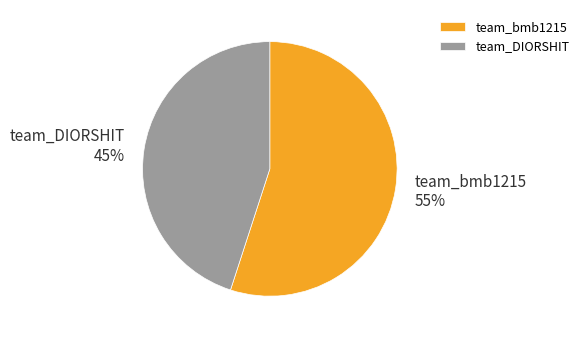

Which slice is the smallest?

team_DIORSHIT